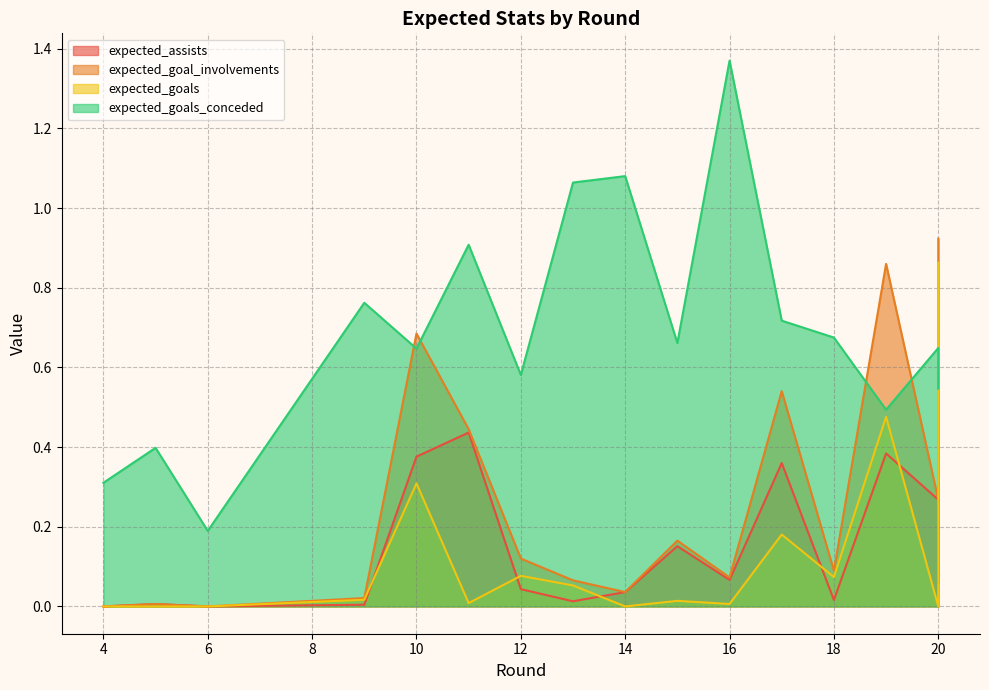

Between 15 and 9, which is larger?

15